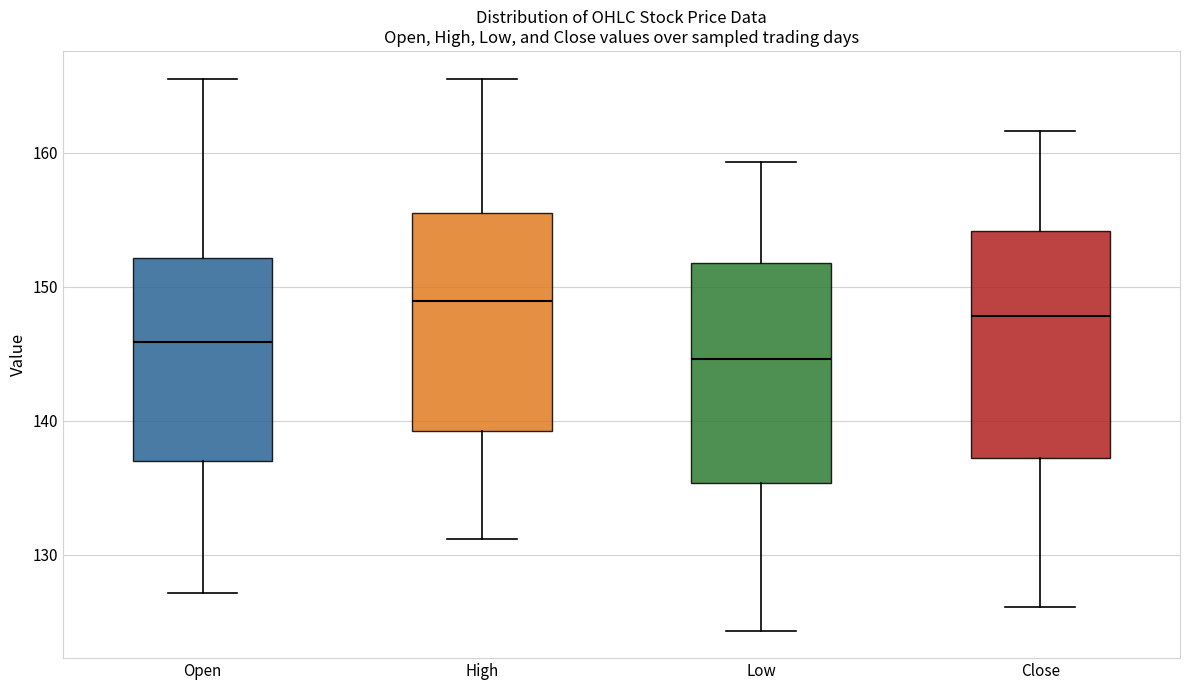

Which box has the highest median line?

High